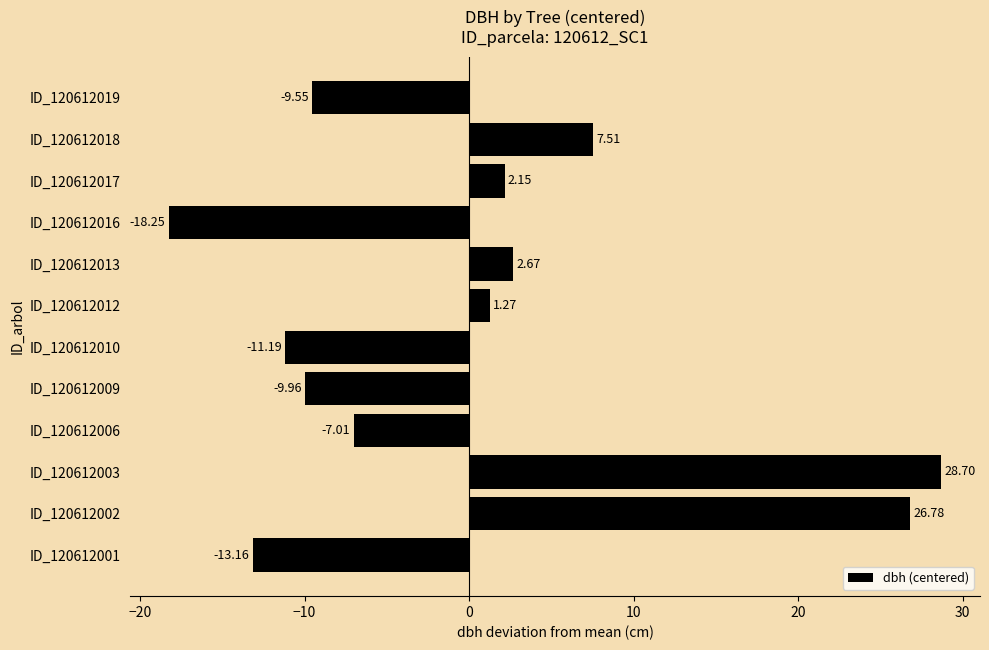

What is the change in value from ID_120612012 to ID_120612019?

-10.8